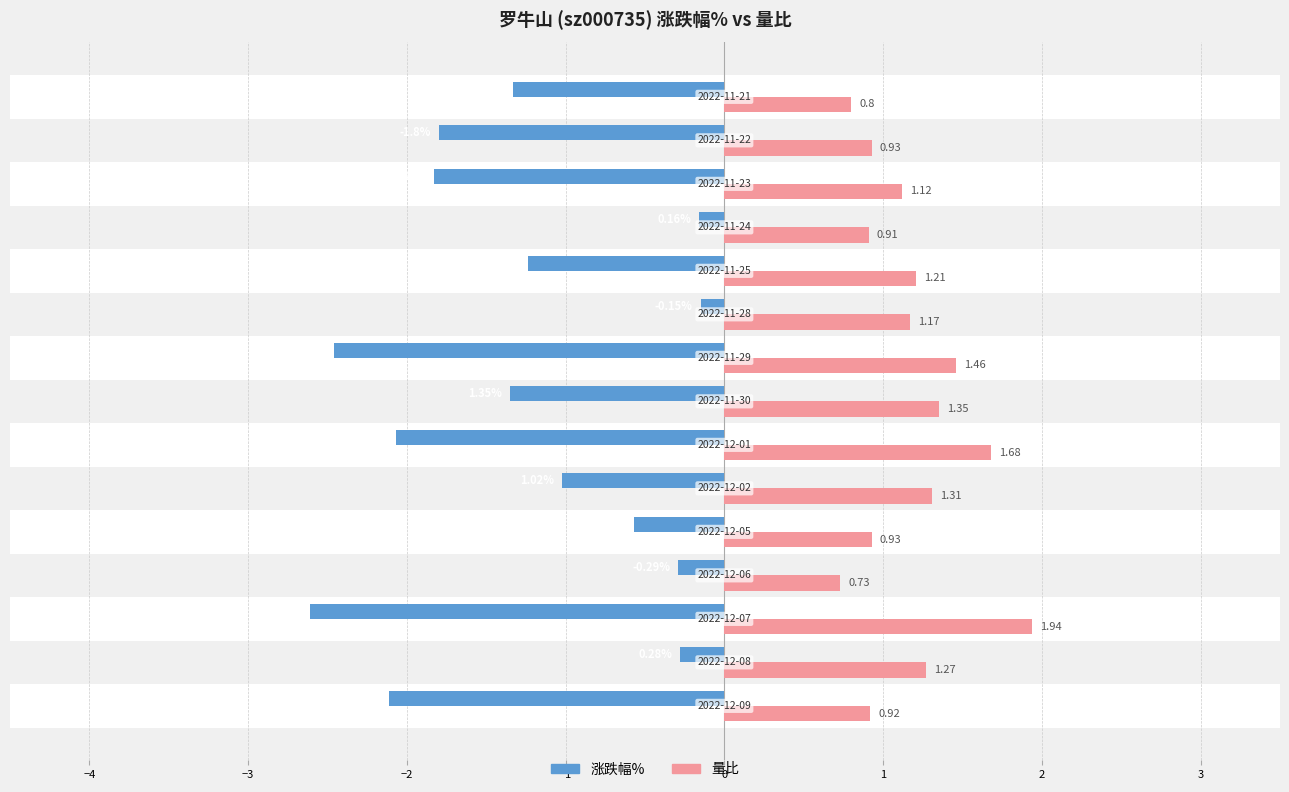

Reading left to right, extract all data points from this chart.

涨跌幅%: -2.1	-0.3	-2.6	-0.3	-0.6	-1.0	-2.1	-1.4	-2.5	-0.1	-1.2	-0.2	-1.8	-1.8	-1.3
量比: 0.9	1.3	1.9	0.7	0.9	1.3	1.7	1.4	1.5	1.2	1.2	0.9	1.1	0.9	0.8